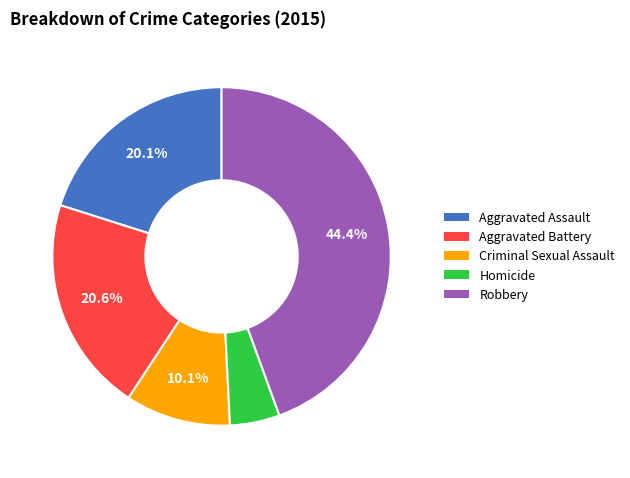

Rank the categories by value from highest to lowest.

Robbery, Aggravated Battery, Aggravated Assault, Criminal Sexual Assault, Homicide